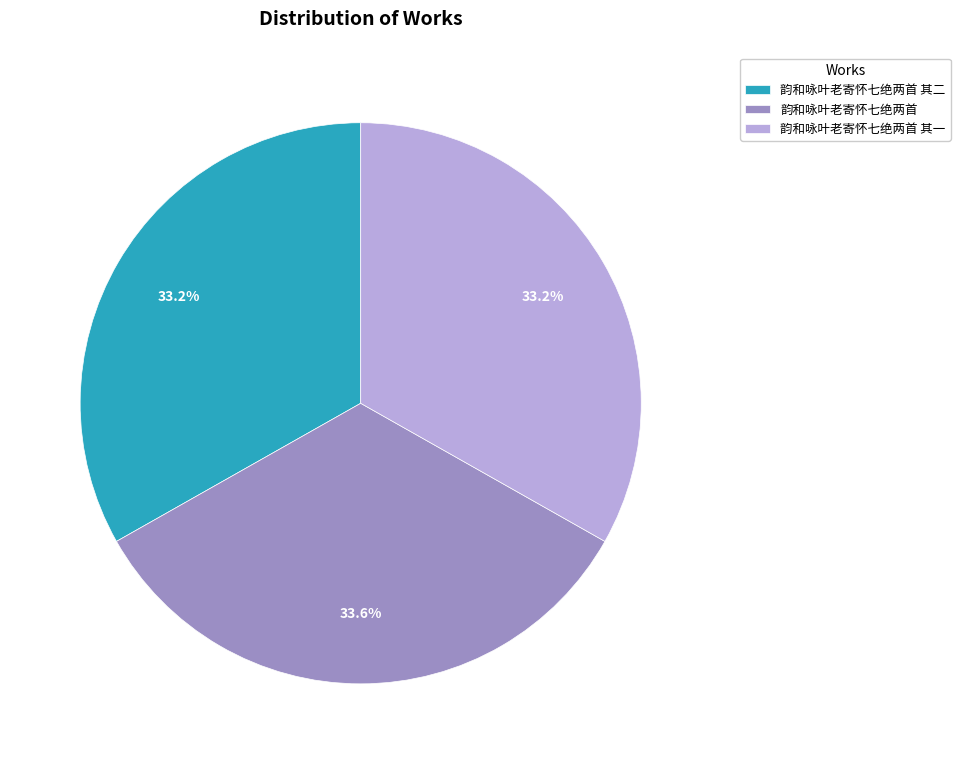

Approximately how many times larger is the value at 韵和咏叶老寄怀七绝两首 其二 compared to 韵和咏叶老寄怀七绝两首 其一?

1.0